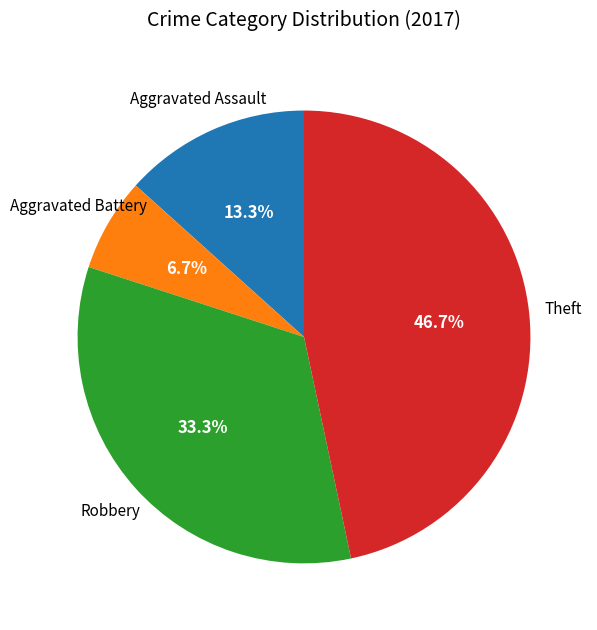

Which slice is the largest?

Theft